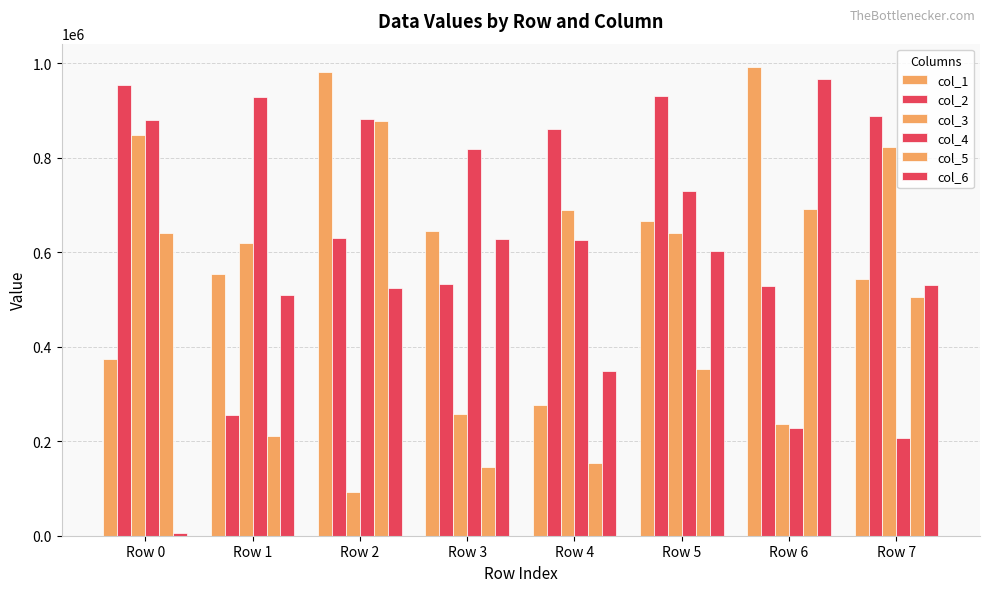

What is the smallest value displayed?

6706